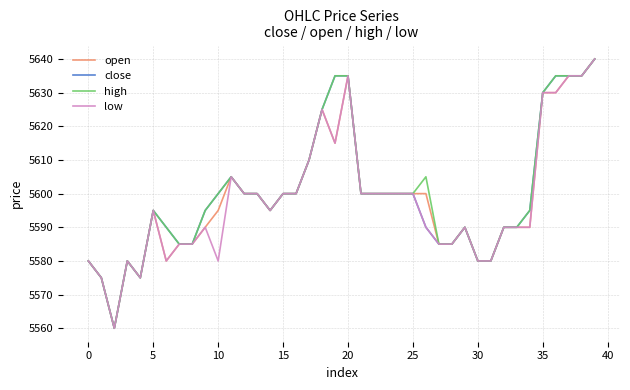

What is the minimum value shown in the chart?

5560